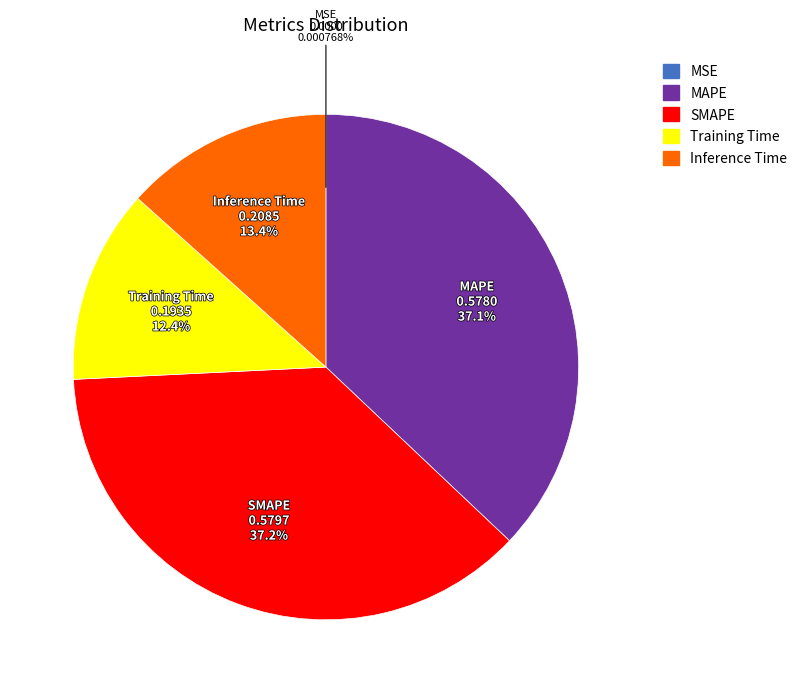

Which has a higher value, Training Time or MAPE?

MAPE